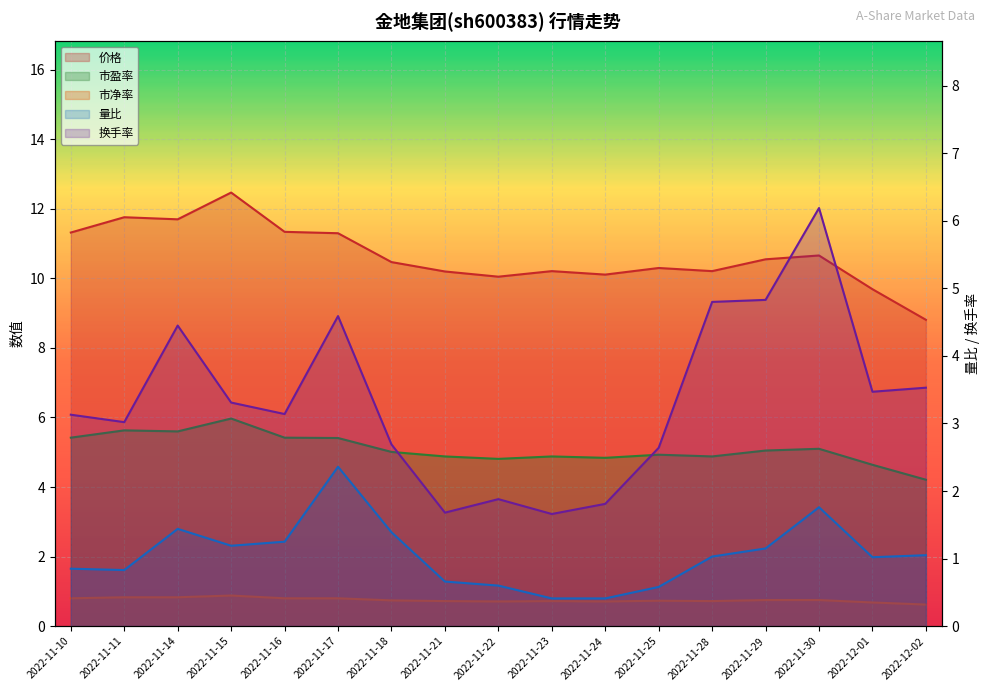

Reading right to left, what are all the values shown in this chart?

价格: 8.8	9.7	10.7	10.6	10.2	10.3	10.1	10.2	10.1	10.2	10.5	11.3	11.3	12.5	11.7	11.8	11.3
量比: 1.1	1.0	1.8	1.1	1.0	0.6	0.4	0.4	0.6	0.7	1.4	2.4	1.2	1.2	1.4	0.8	0.8
换手率: 3.5	3.5	6.2	4.8	4.8	2.6	1.8	1.7	1.9	1.7	2.7	4.6	3.1	3.3	4.5	3.0	3.1
市盈率: 4.2	4.6	5.1	5.0	4.9	4.9	4.8	4.9	4.8	4.9	5.0	5.4	5.4	6.0	5.6	5.6	5.4
市净率: 0.6	0.7	0.8	0.8	0.7	0.7	0.7	0.7	0.7	0.7	0.7	0.8	0.8	0.9	0.8	0.8	0.8